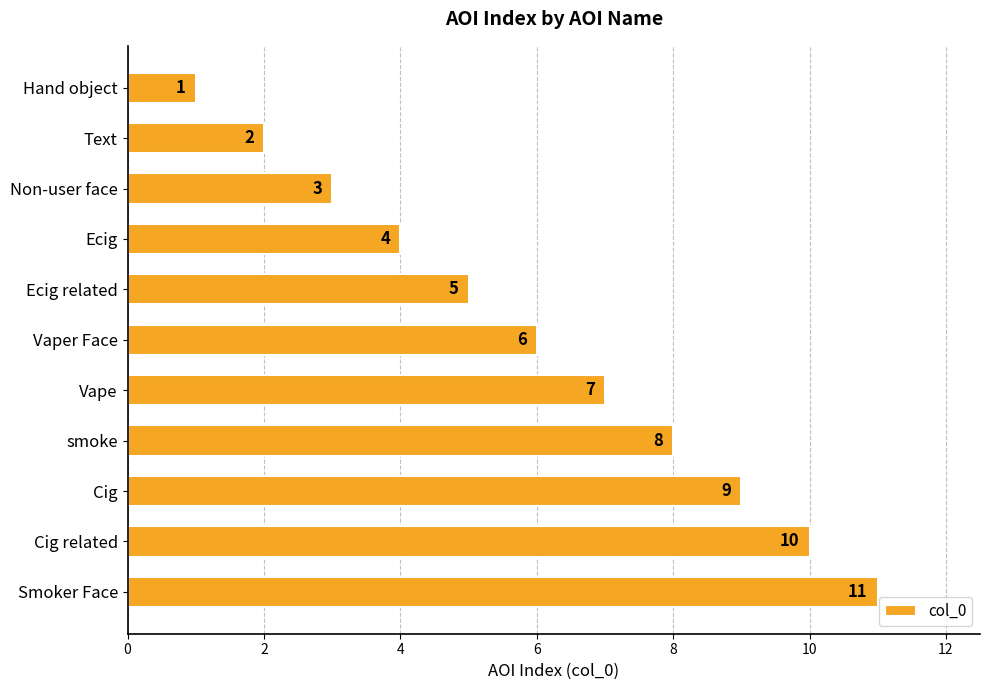

What is the difference between the second highest and second lowest values?

8